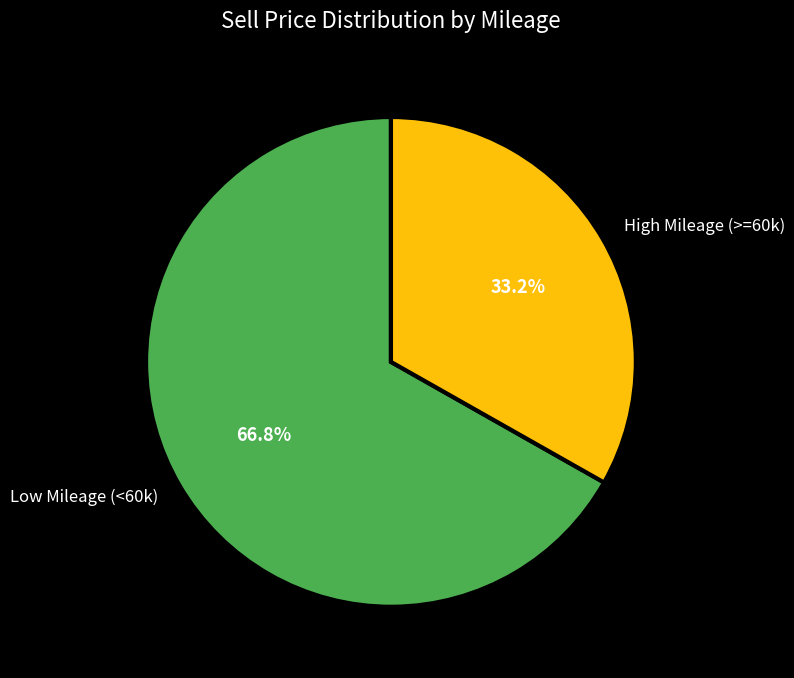

Is the sum of High Mileage (>=60k) and Low Mileage (<60k) greater than half?

Yes